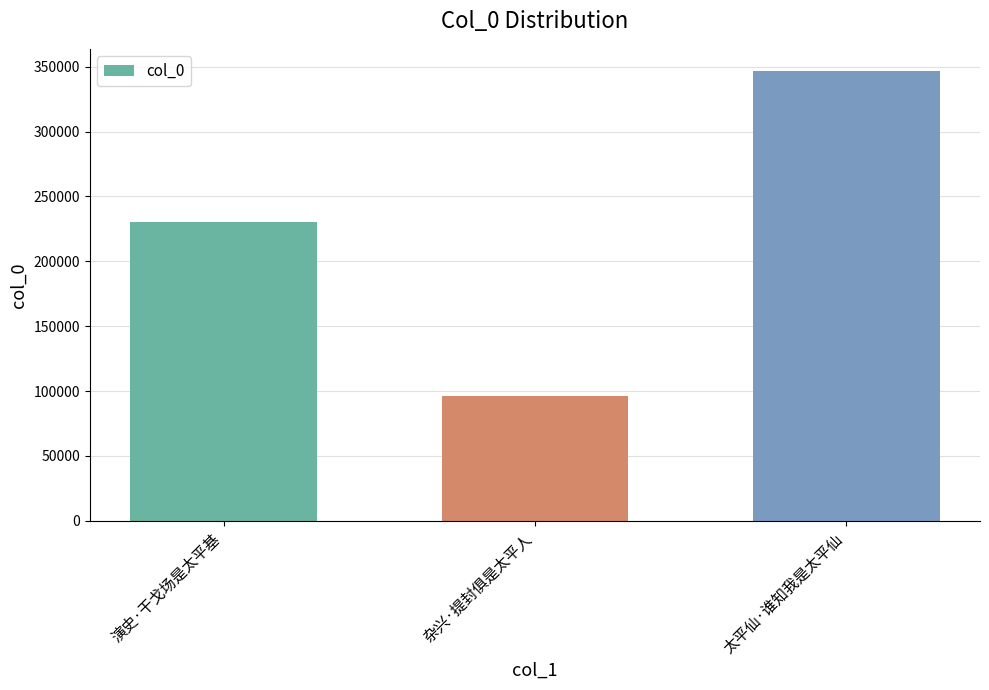

What is the change in value from 演史·干戈场是太平基 to 杂兴·提封俱是太平人?

-134323